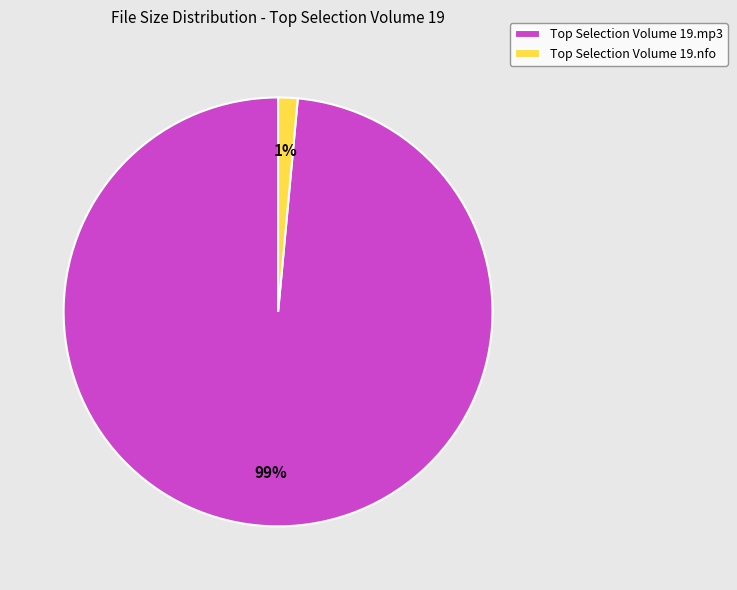

To the nearest percent, what is the average slice percentage?

50%